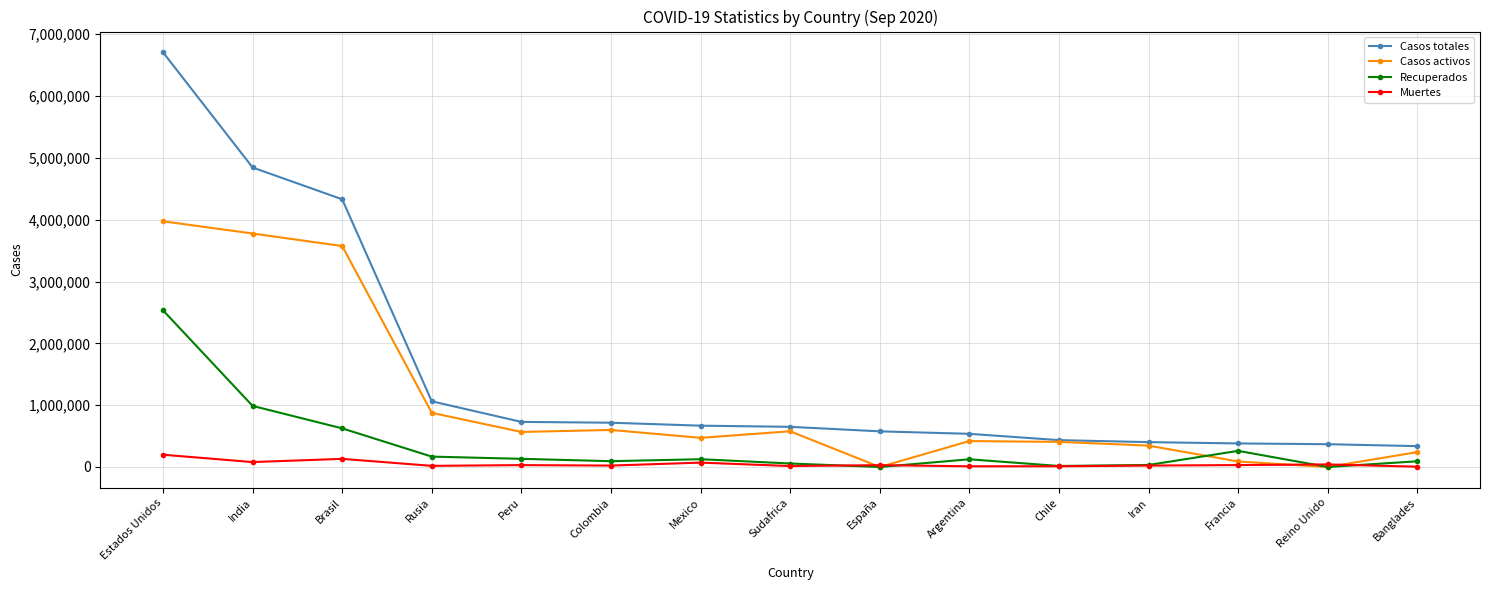

In Recuperados, how many points are higher than both neighbors (excluding endpoints)?

3